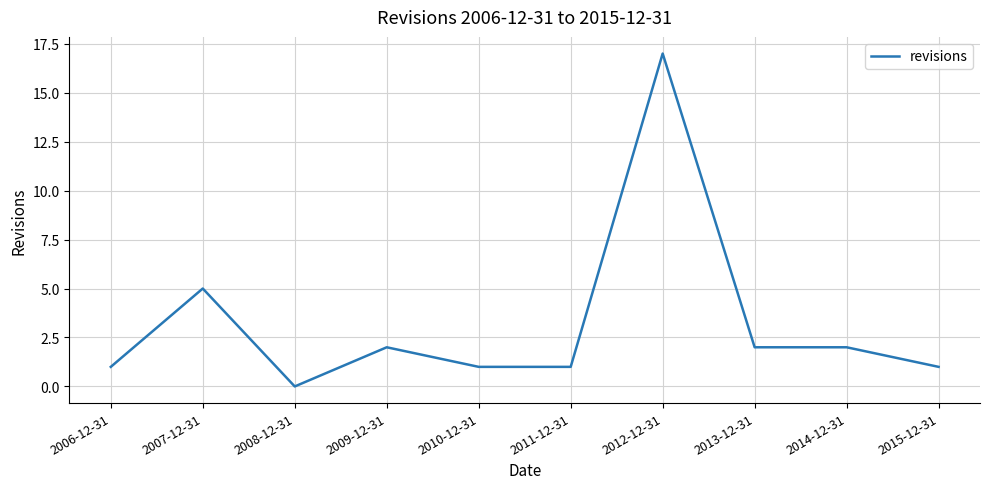

At which label is the value closest to 8?

2007-12-31